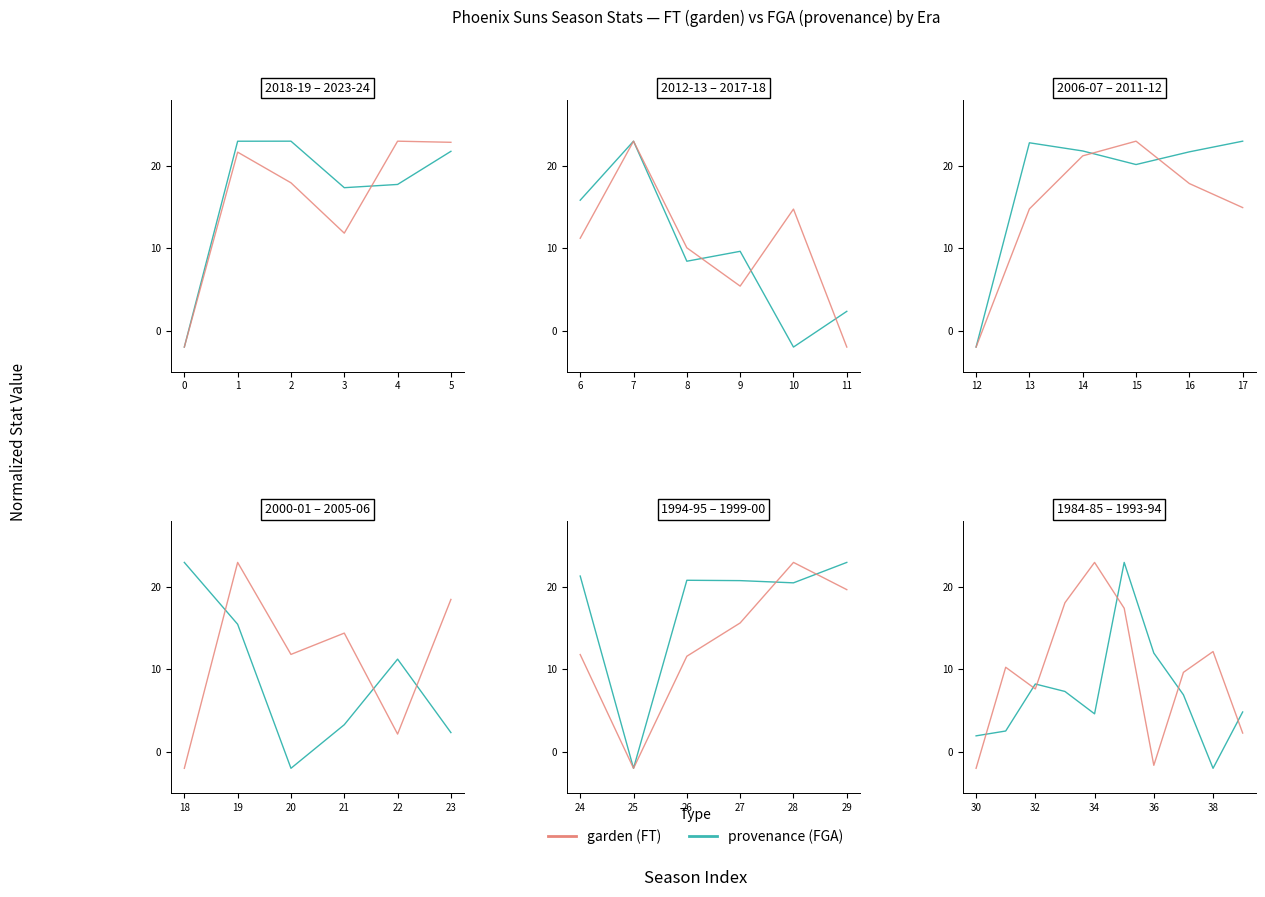

Which series has the largest range (max minus min)?

FGA (provenance)